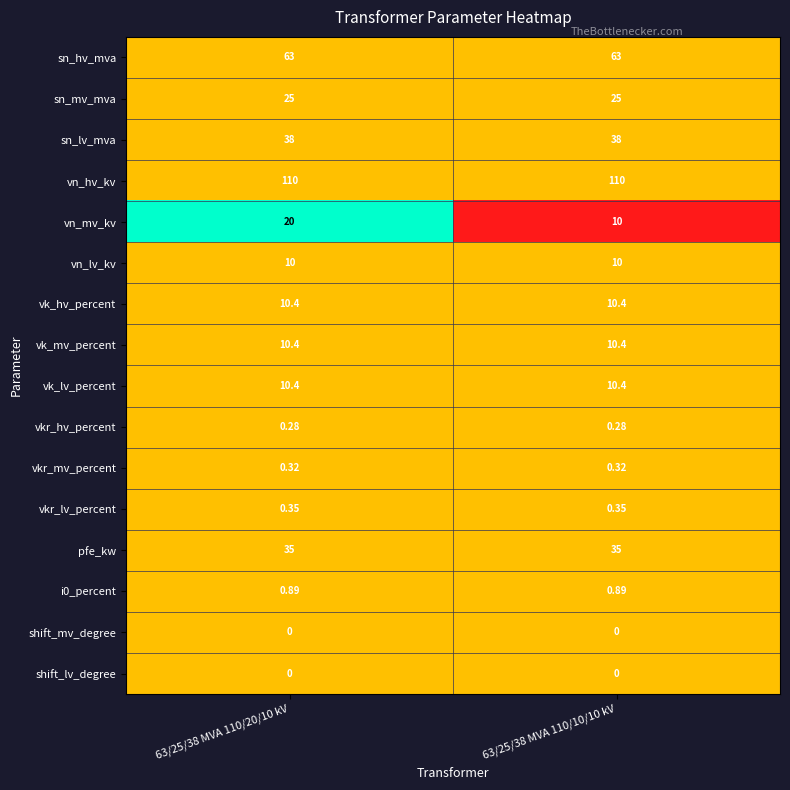

What is the difference between the highest and lowest values at 63/25/38 MVA 110/20/10 kV?

110.0